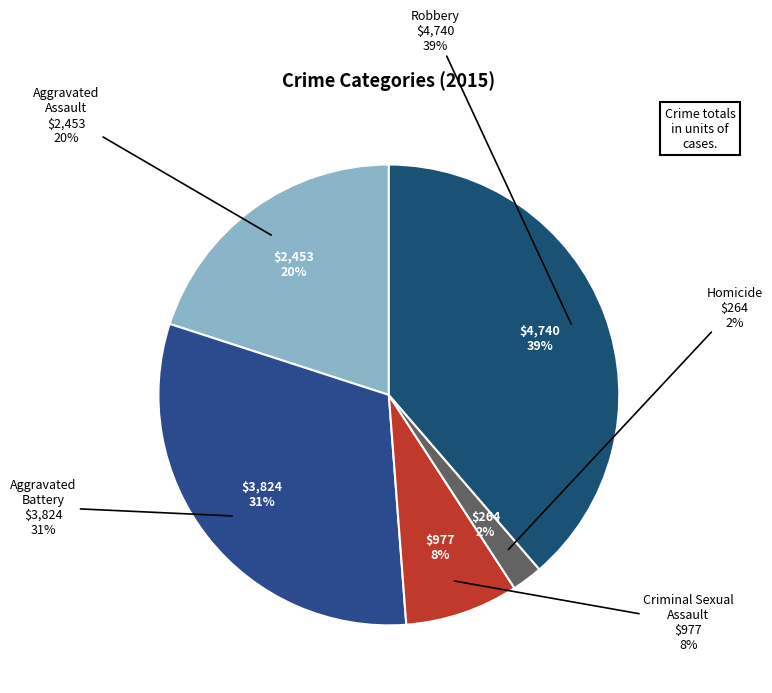

Which category has the smallest portion of the pie?

Homicide